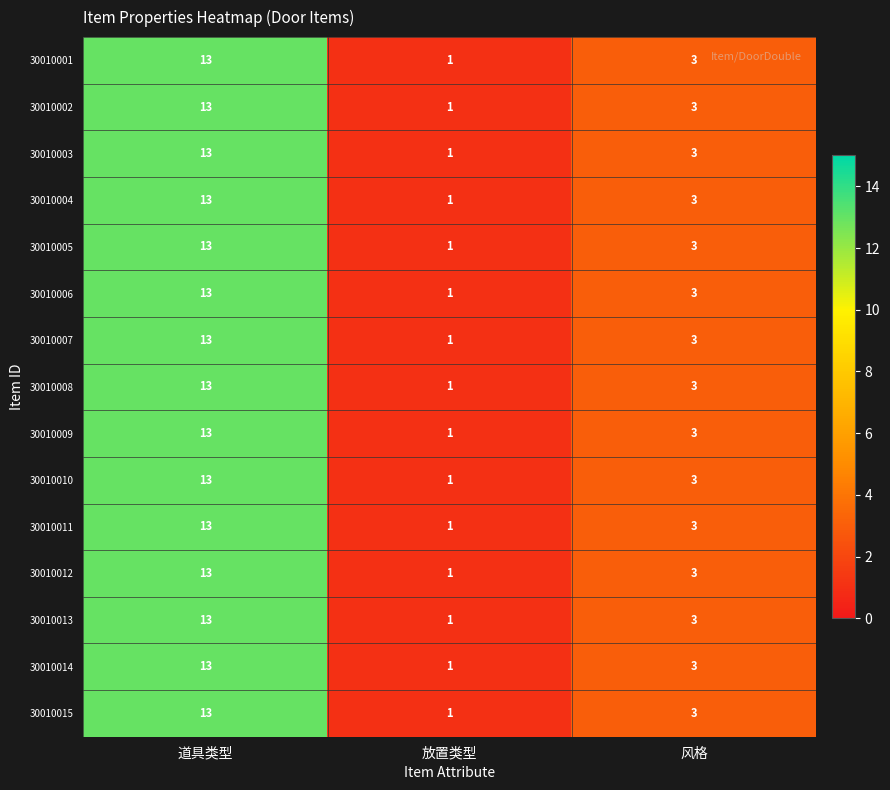

Is the value of 30010015 at 风格 greater than the value of 30010006 at 道具类型?

No